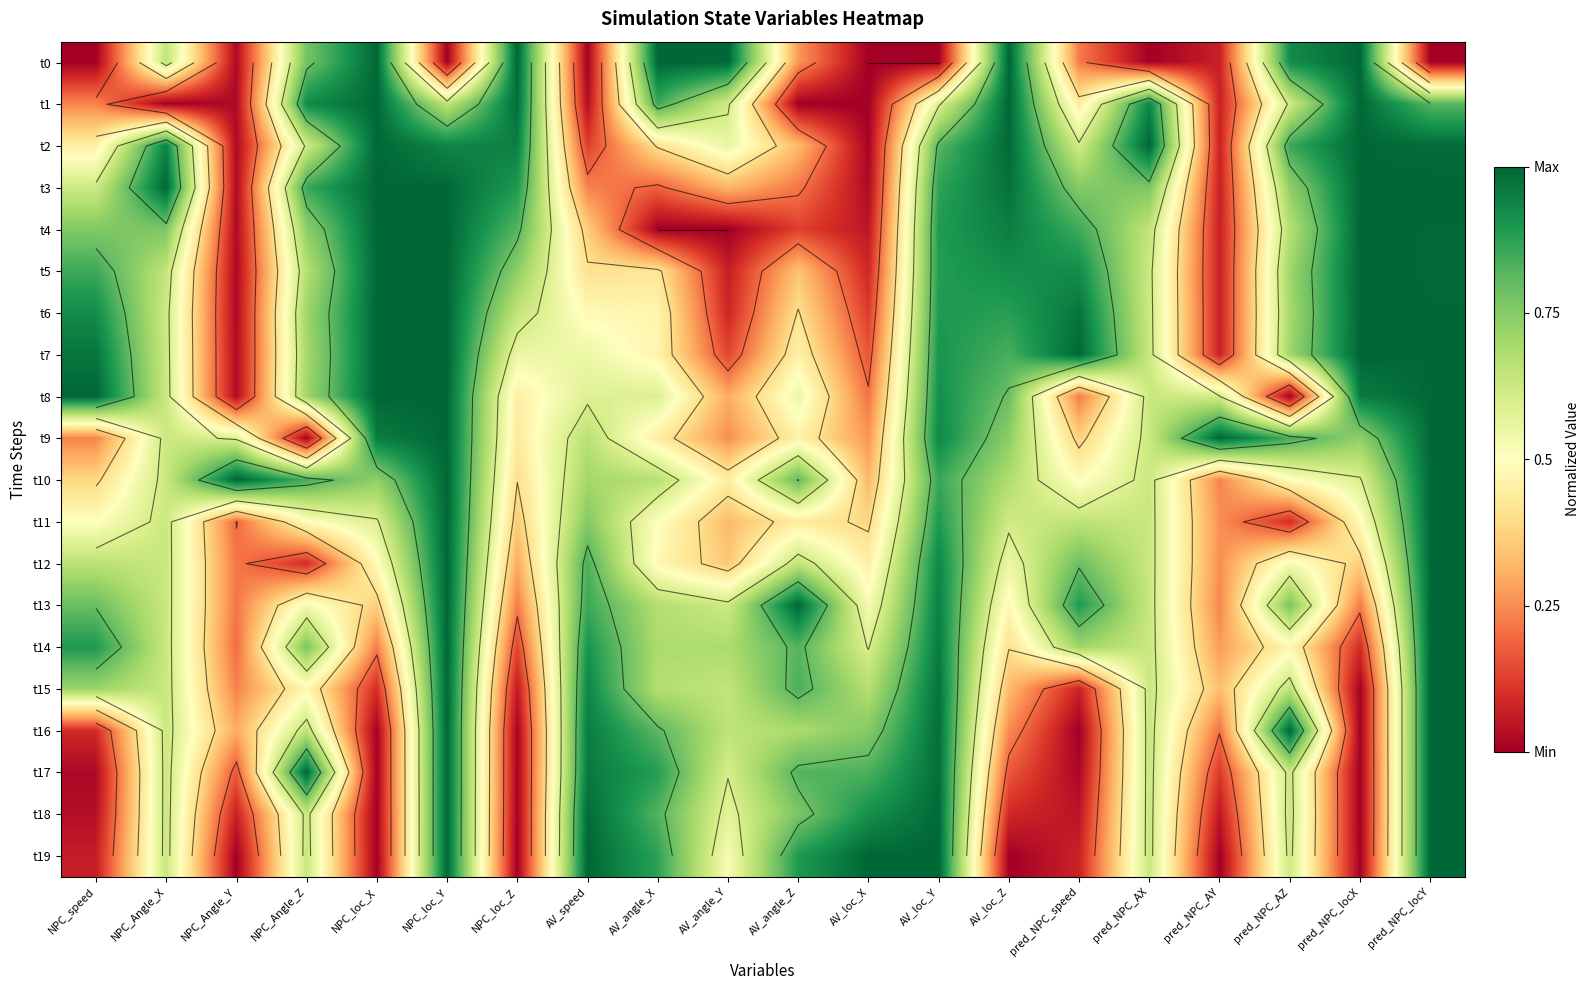

What is the sum of the t12 values at pred_NPC_speed and AV_loc_Z?

1.3